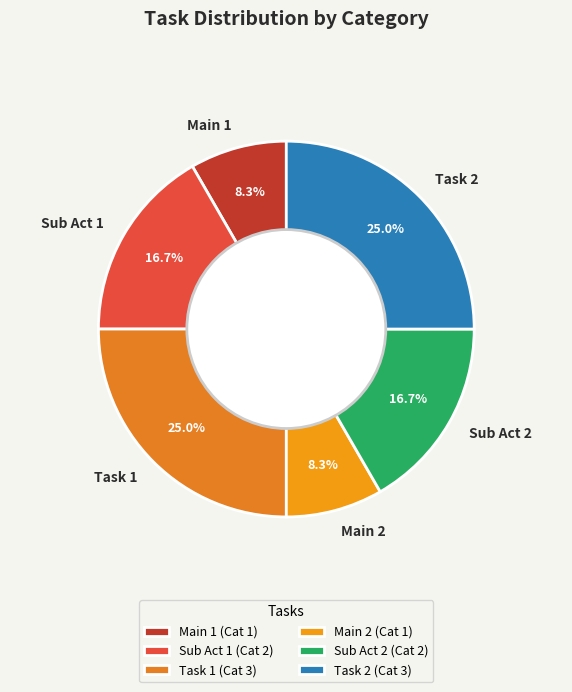

To the nearest percent, what is the difference between the largest and smallest slice percentages?

17%